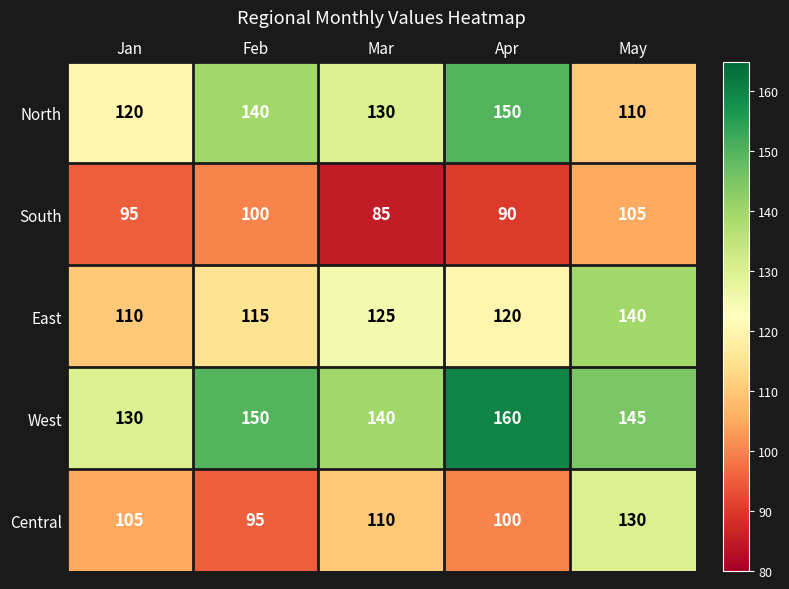

Reading right to left, transcribe all the data shown in this chart.

North: May=110	Apr=150	Mar=130	Feb=140	Jan=120
South: May=105	Apr=90	Mar=85	Feb=100	Jan=95
East: May=140	Apr=120	Mar=125	Feb=115	Jan=110
West: May=145	Apr=160	Mar=140	Feb=150	Jan=130
Central: May=130	Apr=100	Mar=110	Feb=95	Jan=105